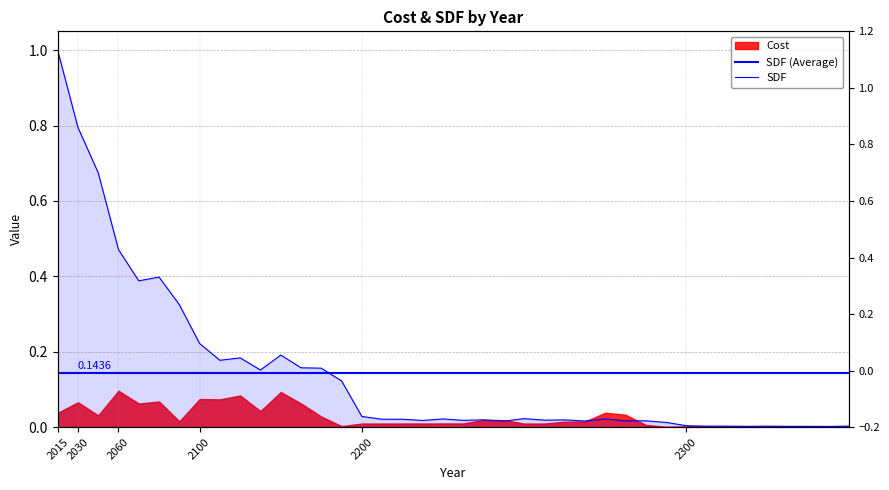

At which label is the value closest to 0?

2300